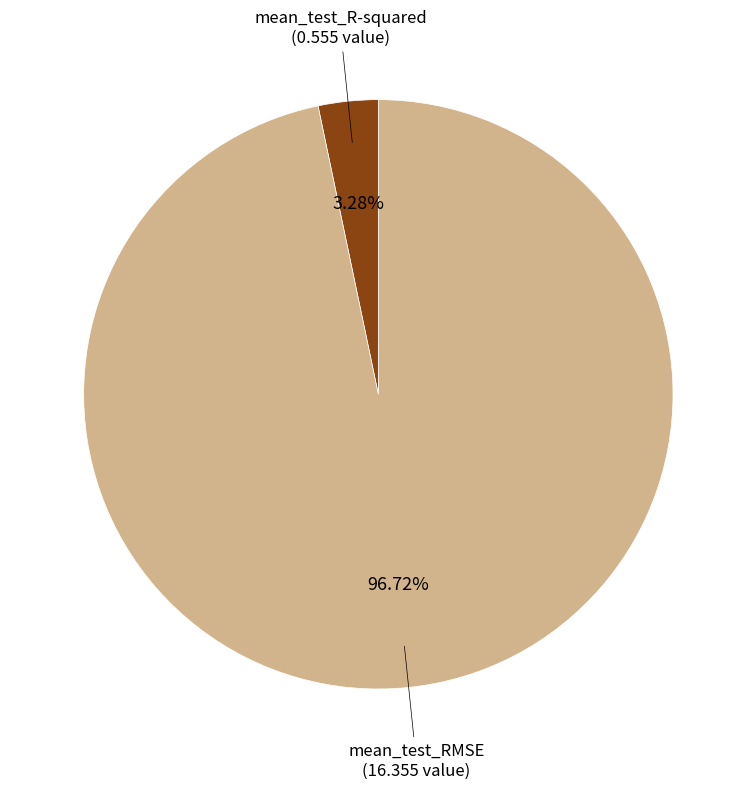

True or false: mean_test_R-squared accounts for 12% of the total.

False